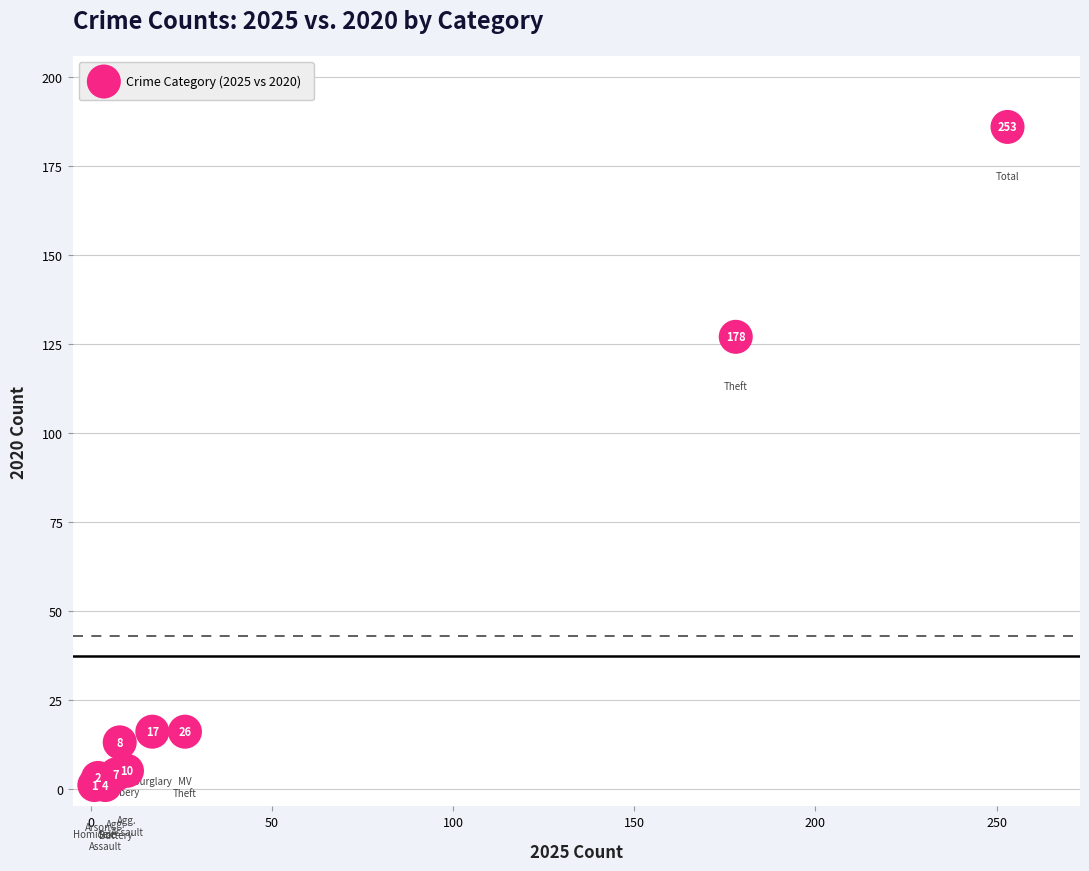

What Y value in the scatter plot is closest to 93?

127